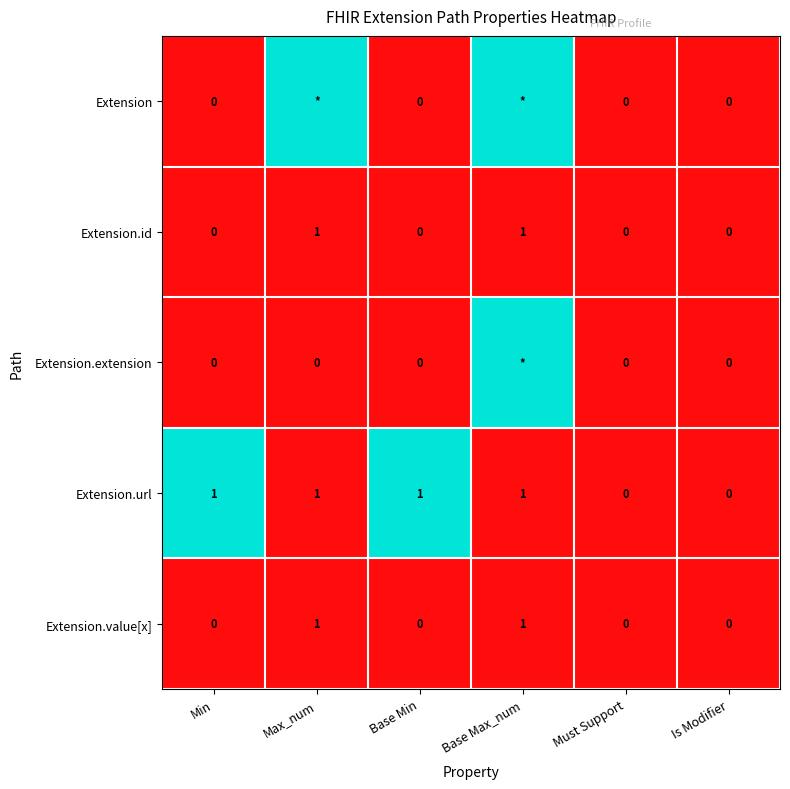

The Extension.id series shows 0 at Must Support. True or false?

True